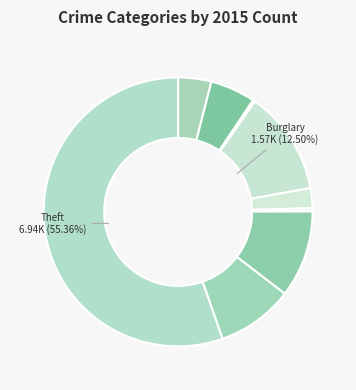

What is the largest slice in the pie chart?

Theft